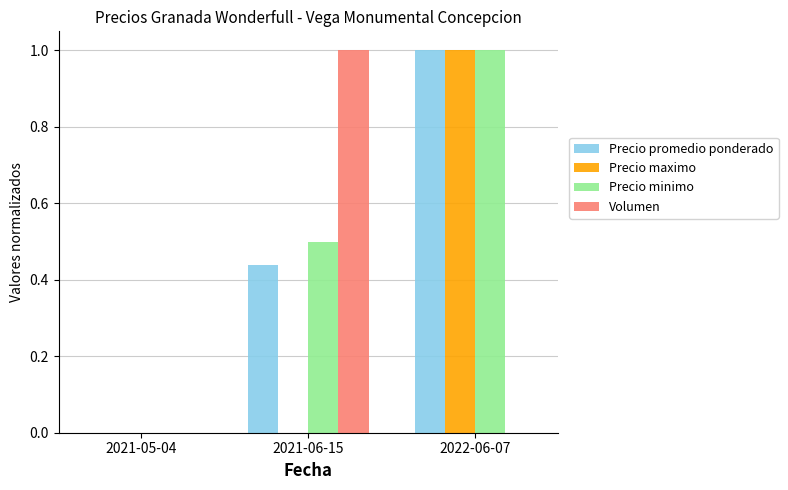

Which category has the highest value in the Volumen series?

2021-06-15